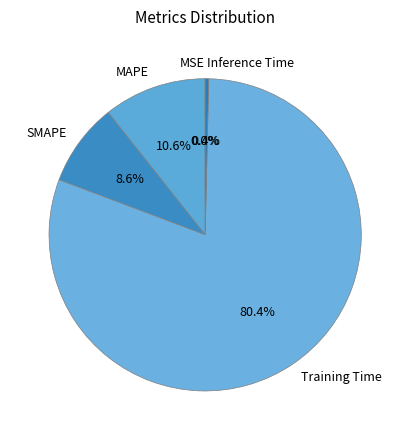

The Training Time slice represents 90% of the pie. True or false?

False